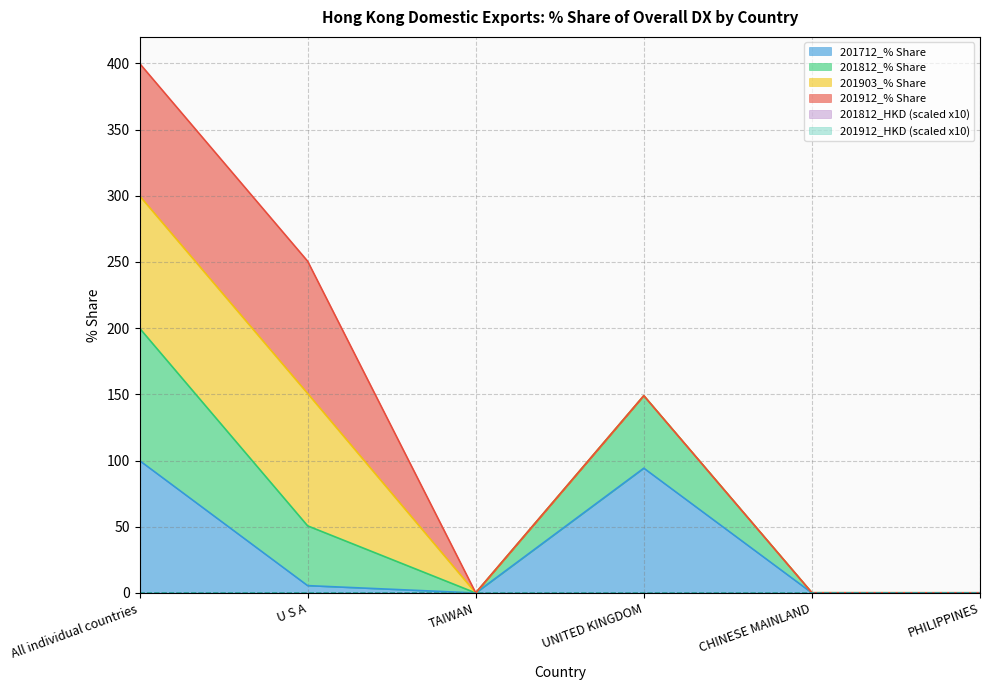

Is it true that 201712_% Share equals -67.1 at TAIWAN?

False